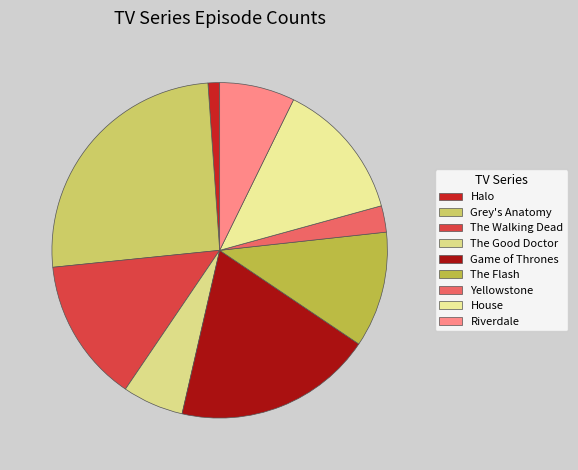

Which slice is the smallest?

Halo